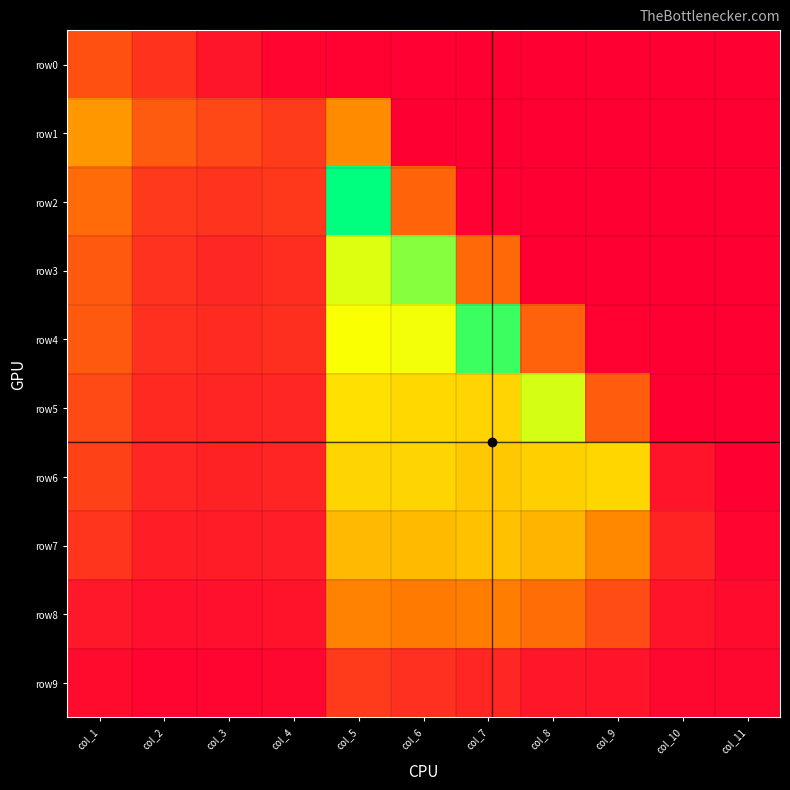

Which has a higher value, col_6 or col_11?

col_6